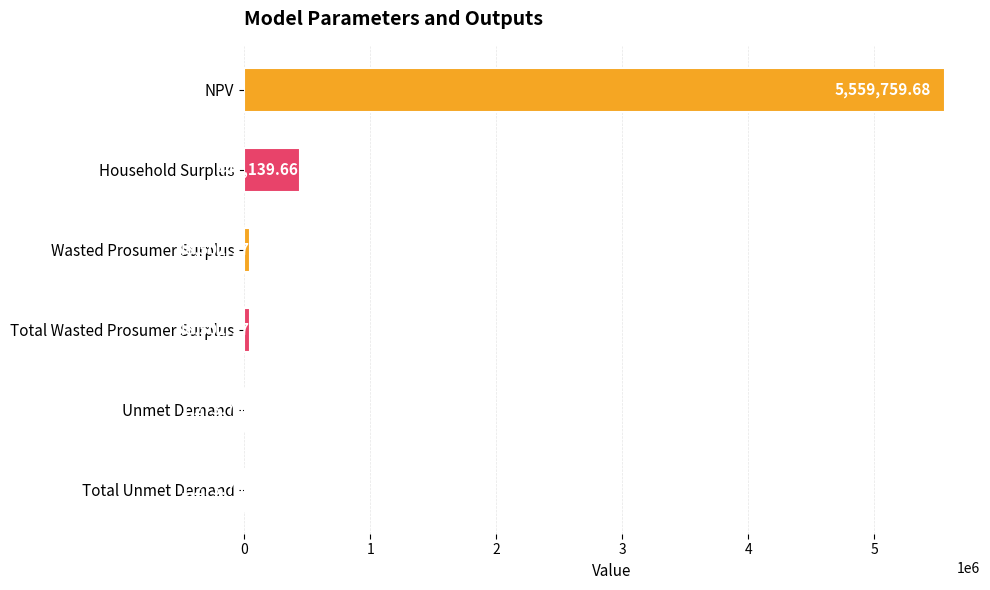

At which category does the chart reach its peak across all series?

NPV